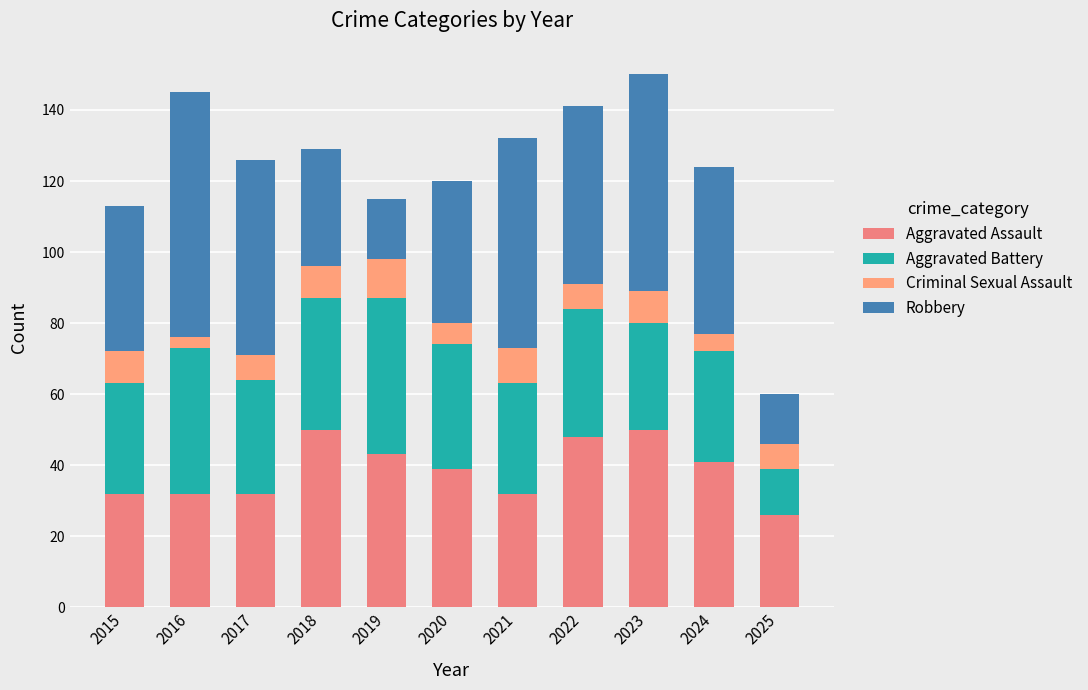

What is the value of the Aggravated Assault bar at the 5th from the left?

43